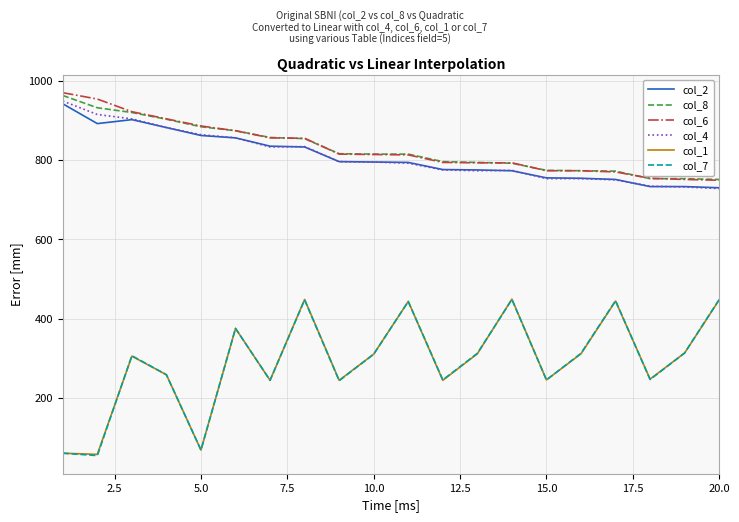

True or false: col_6 and col_1 cross at least once.

False